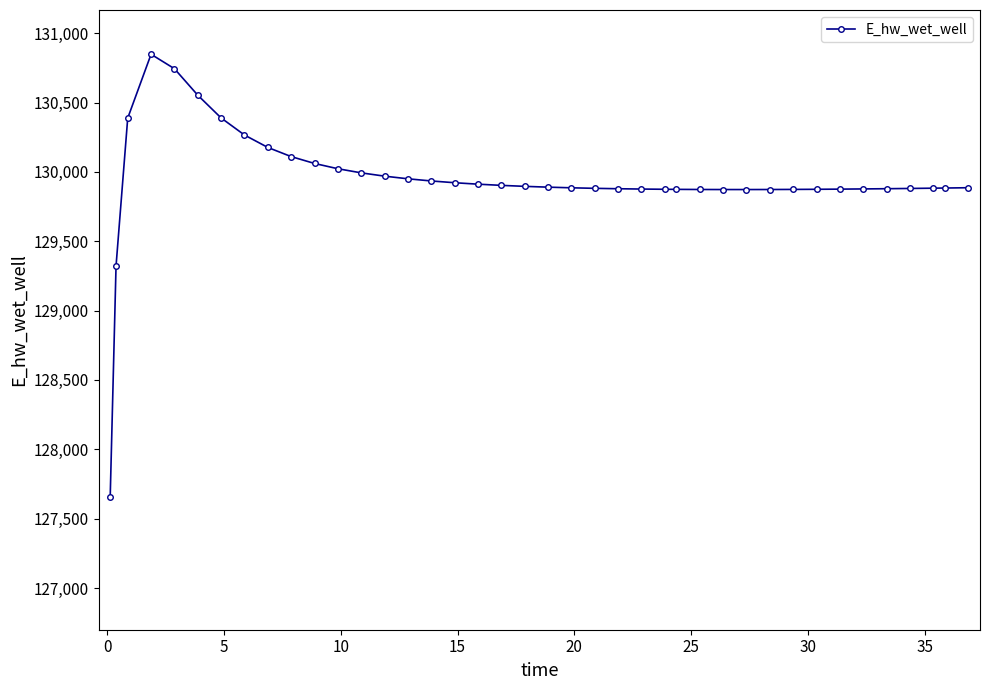

What is the sum of all values?

5197587.3